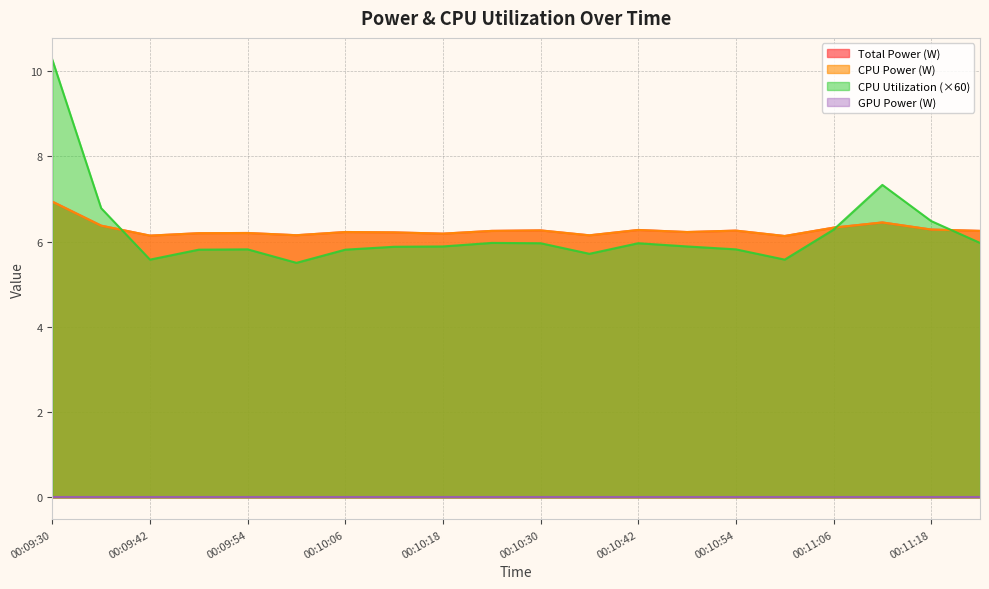

Does the chart display data point markers on the line(s)?

No